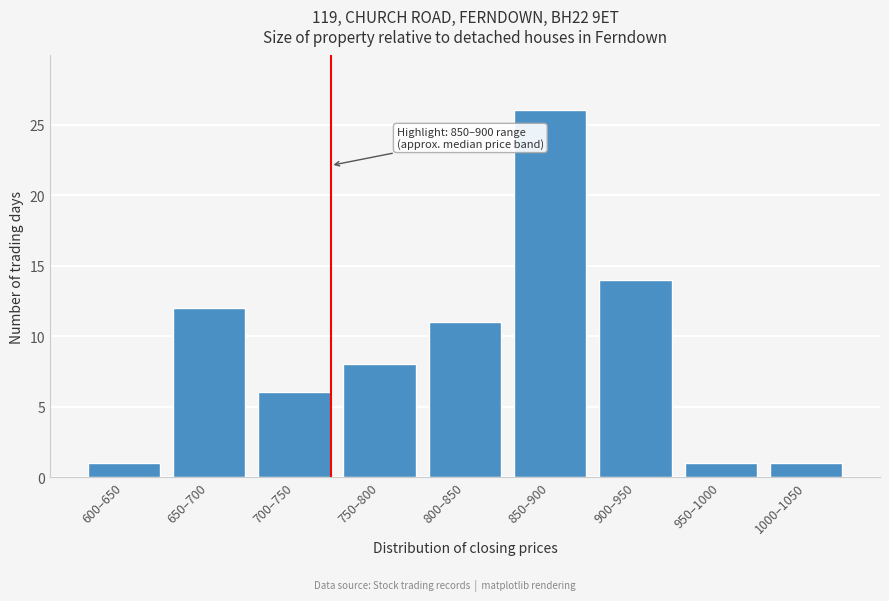

Reading left to right, extract all data points from this chart.

1	12	6	8	11	26	14	1	1